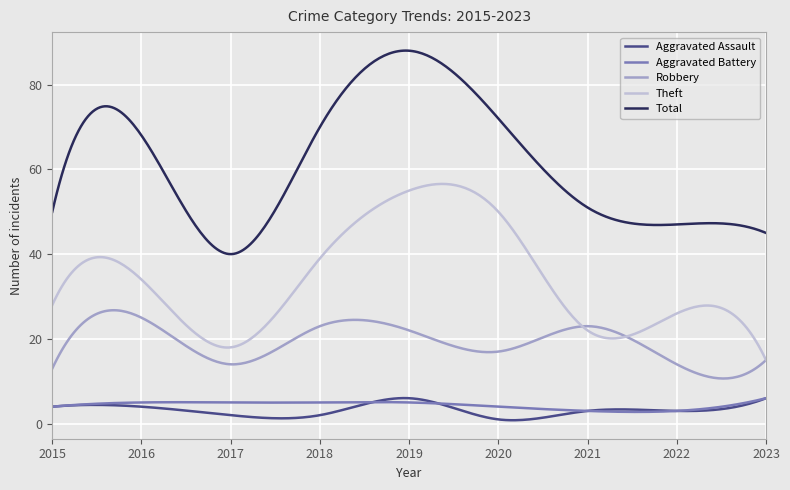

True or false: Robbery and Aggravated Assault cross at least once.

False